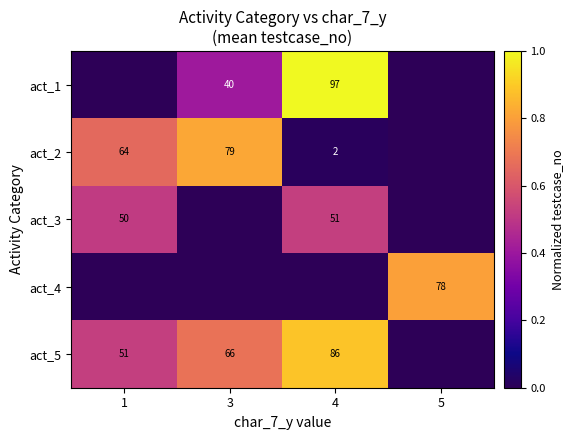

Is the value of act_1 at 3 greater than the value of act_3 at 4?

No